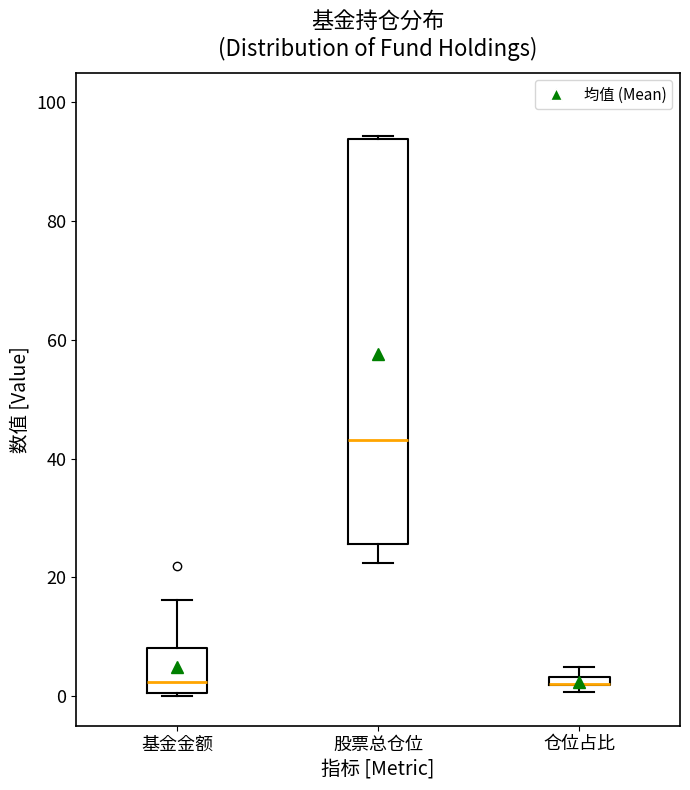

Comparing the boxes themselves (not the whiskers), which one is the tallest?

股票总仓位